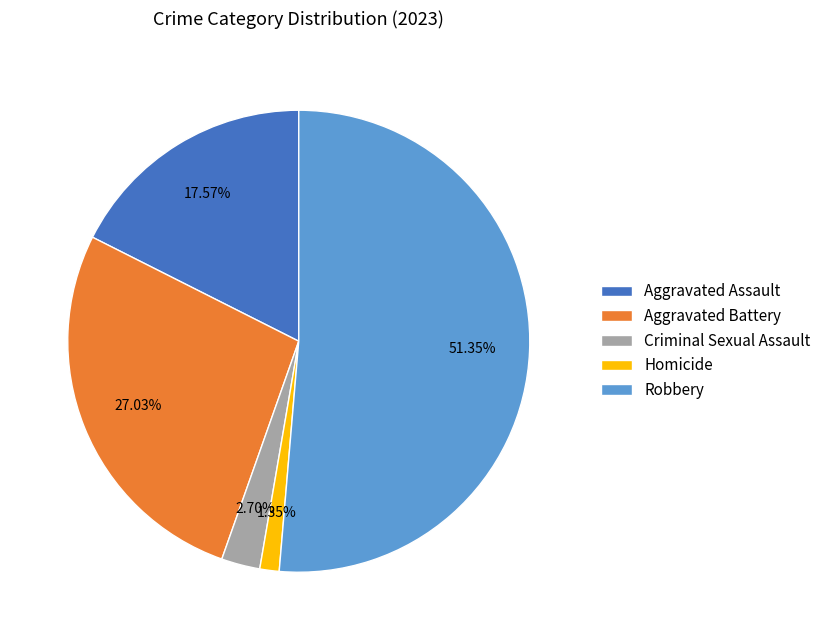

How many slices are in this pie chart?

5